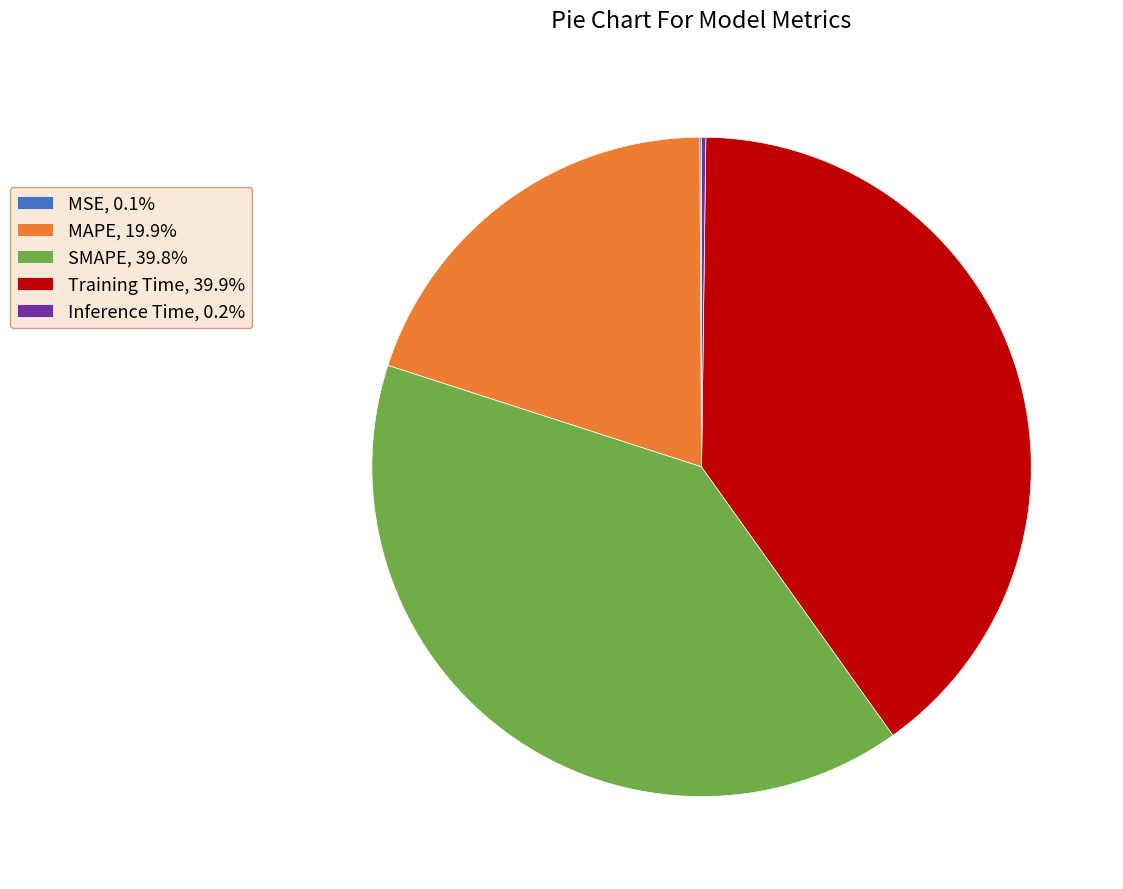

Combined, do MAPE, 19.9% and Training Time, 39.9% account for over 50%?

Yes